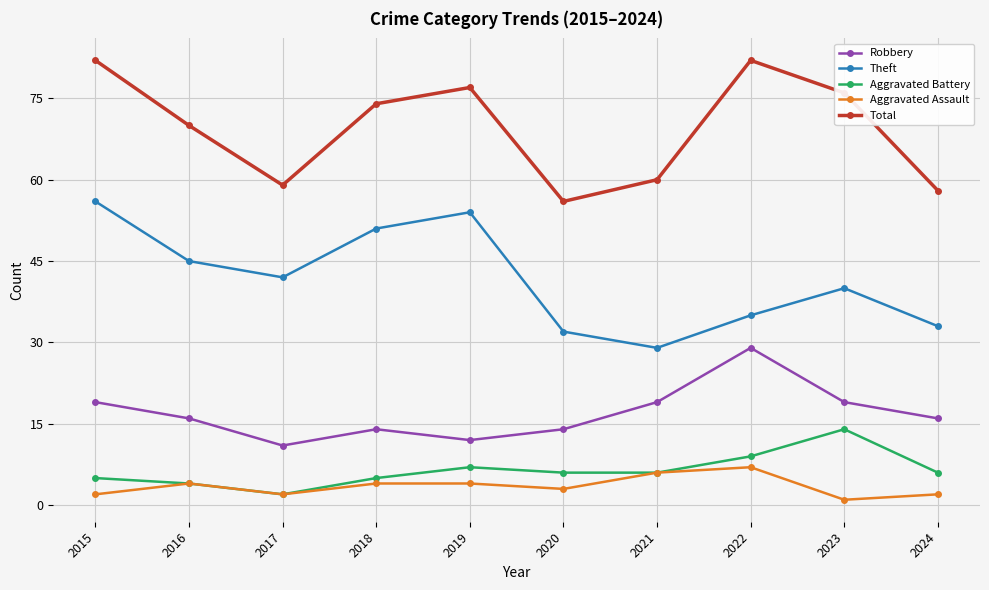

What is the value of the Aggravated Assault point at the 6th from the left?

3